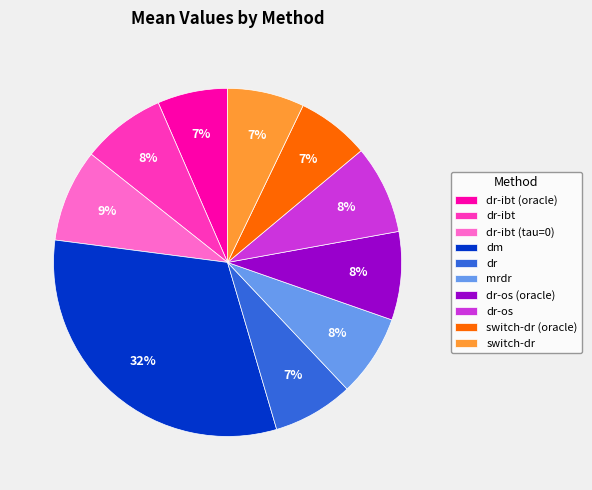

Is the sum of dr and mrdr greater than half?

No